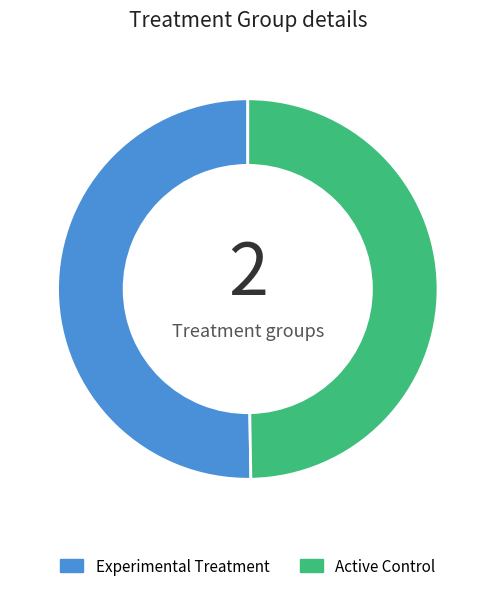

Is the sum of Active Control and Experimental Treatment greater than half?

Yes